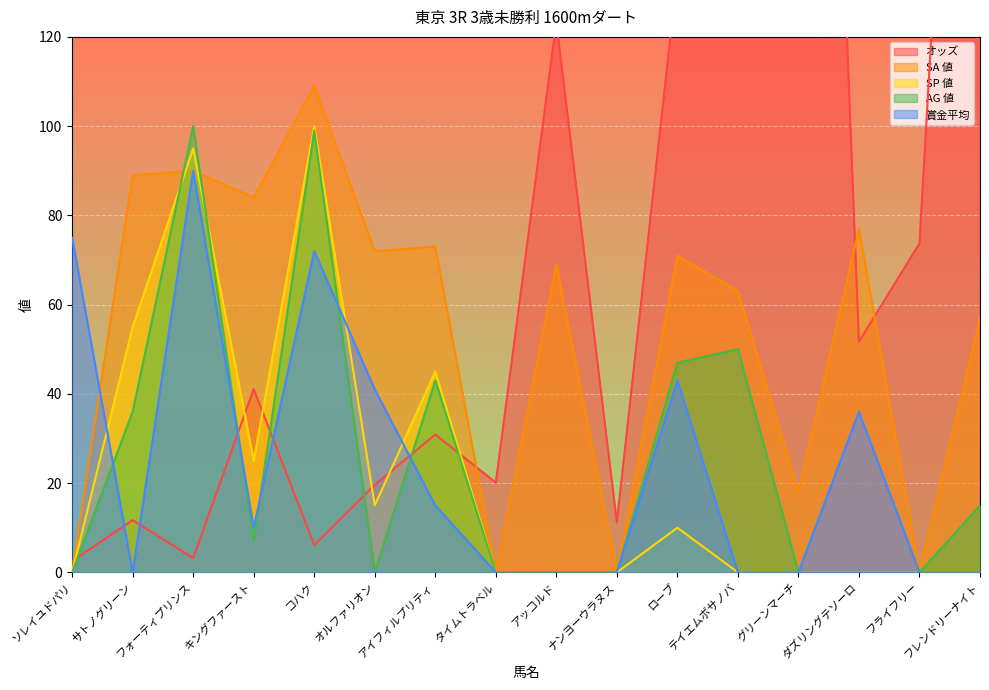

How many lines are shown in the chart?

5